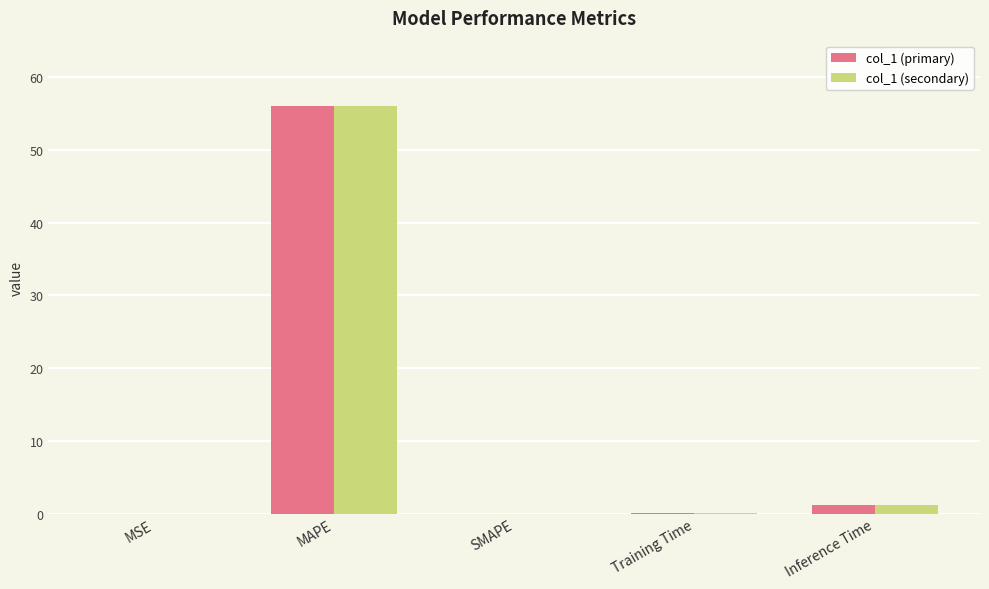

The col_1 (primary) series shows 80.8 at MAPE. True or false?

False